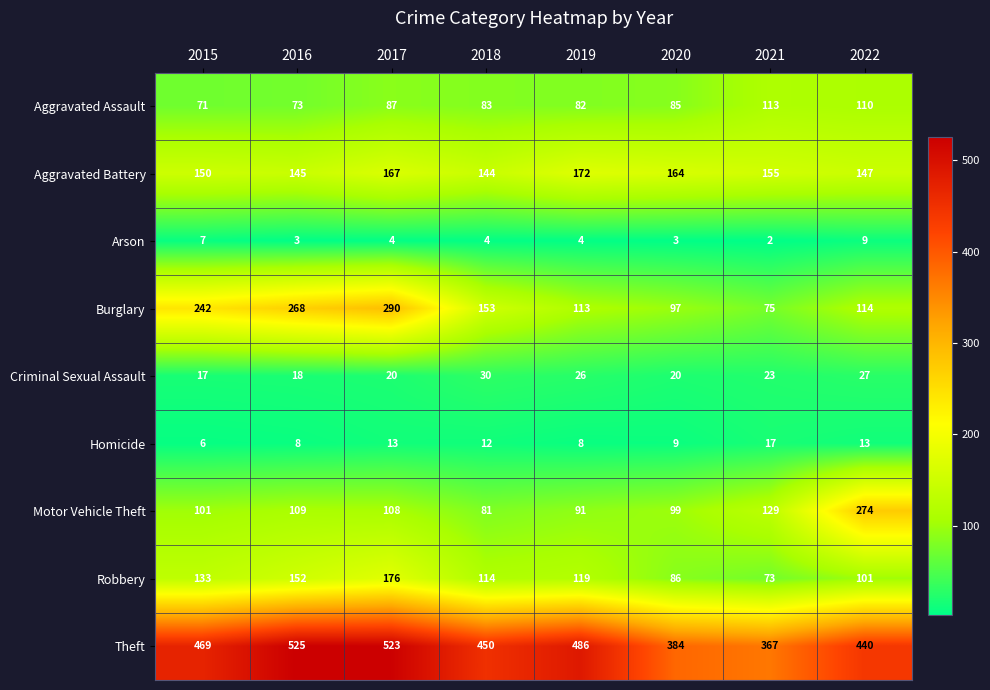

The value of Aggravated Battery at 2016 is 145. True or false?

True